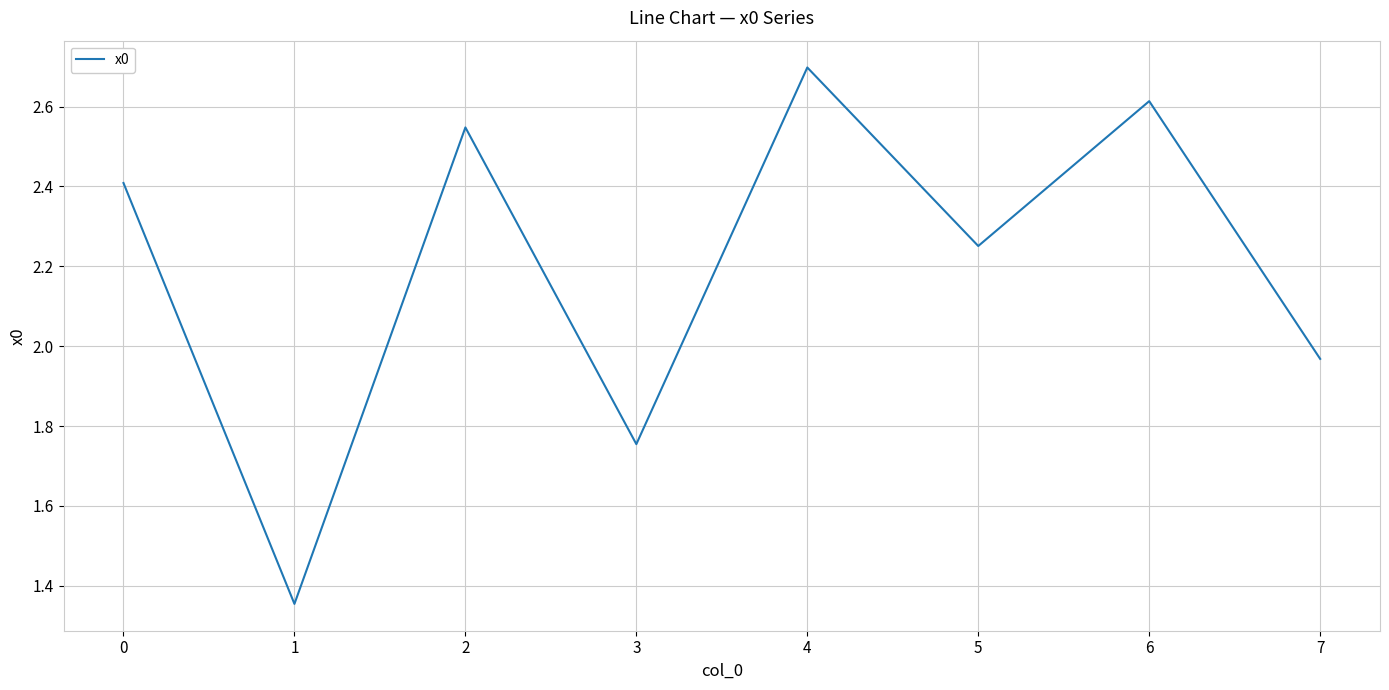

Does the chart display data point markers on the line(s)?

No